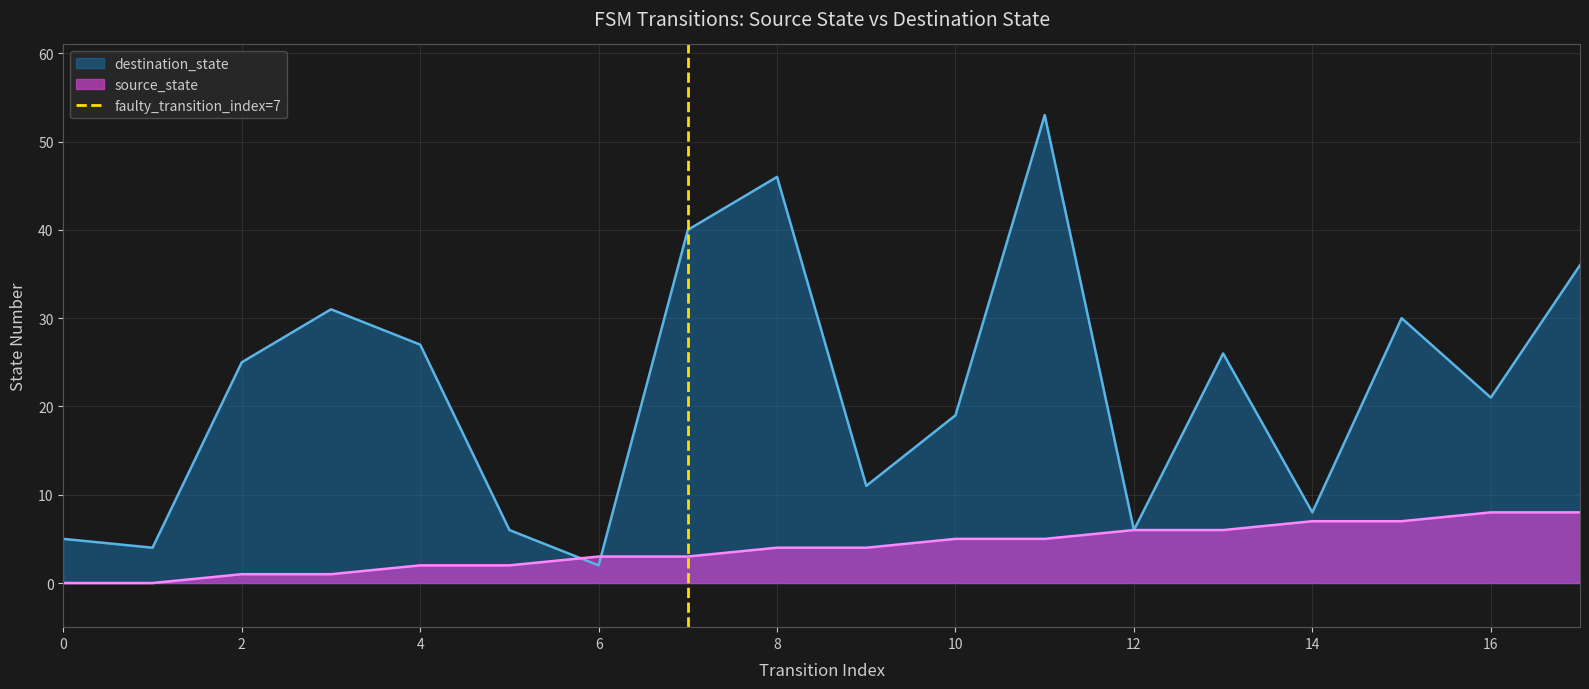

The destination_state series shows 17 at 2. True or false?

False